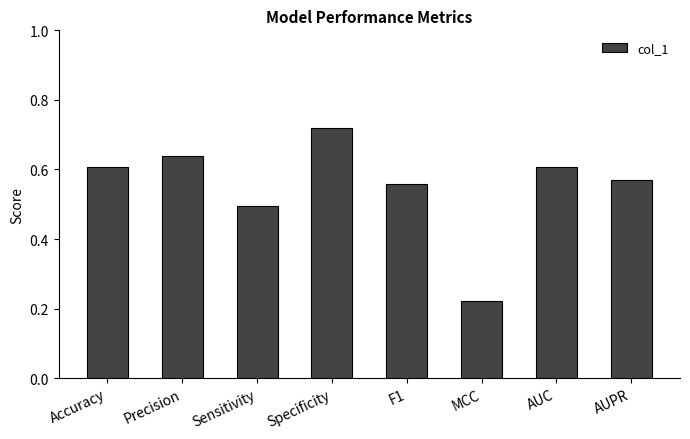

At which category does the chart reach its peak across all series?

Specificity